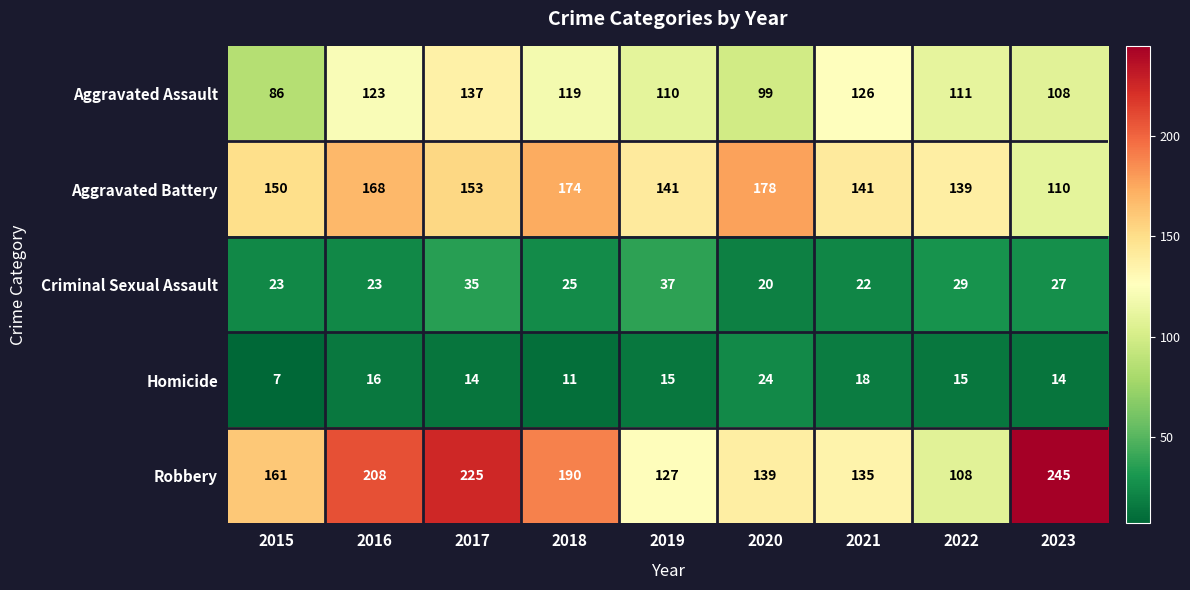

What is the difference between the maximum and minimum values in the Aggravated Battery series?

68